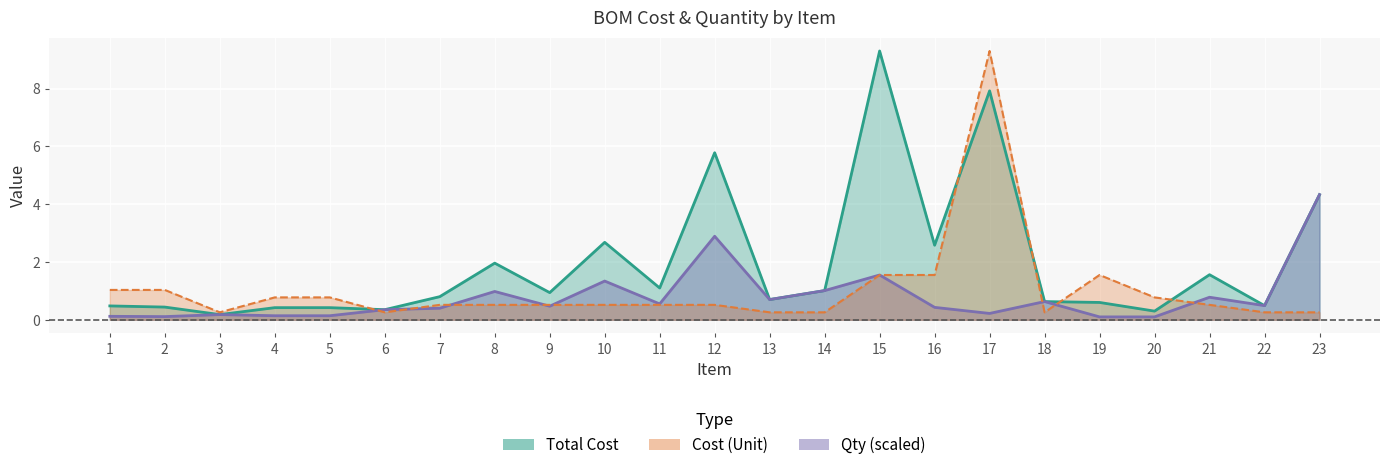

True or false: Total Cost has a value of 0.8 at 22.

False